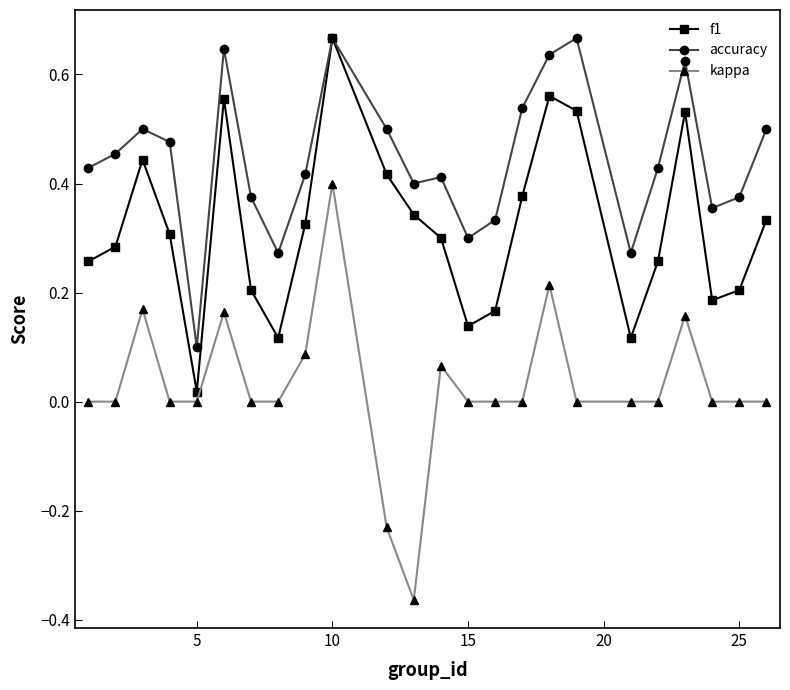

True or false: accuracy and kappa cross at least once.

False